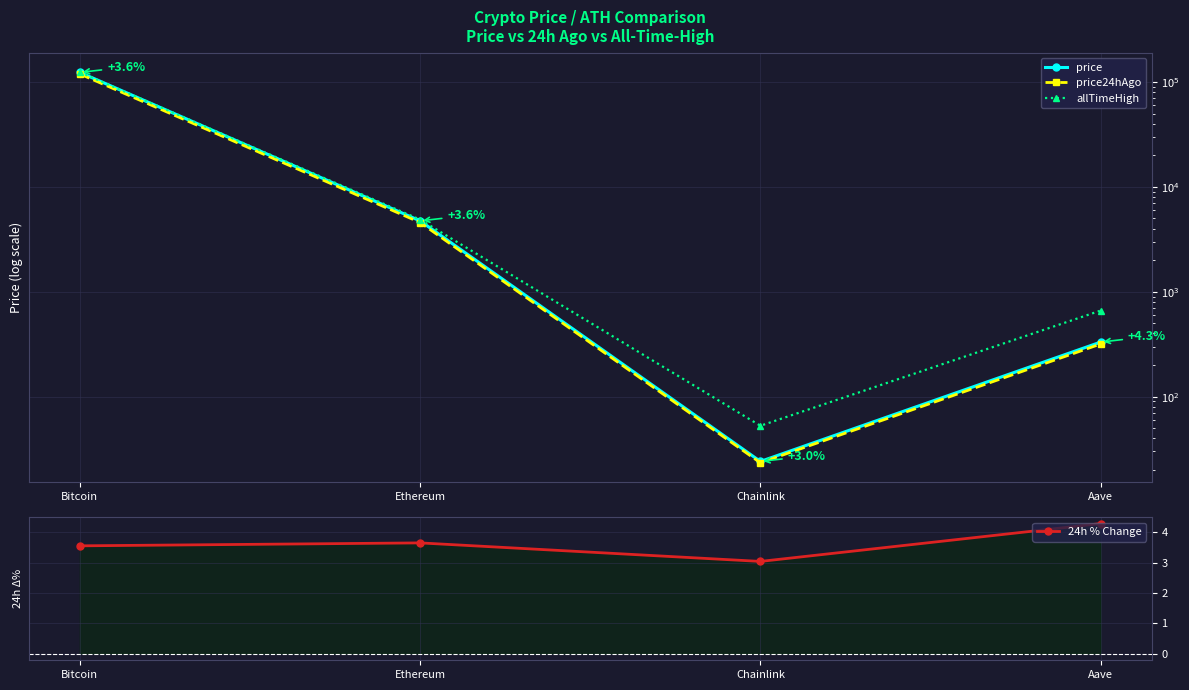

Which series changed the most between Bitcoin and Aave?

allTimeHigh